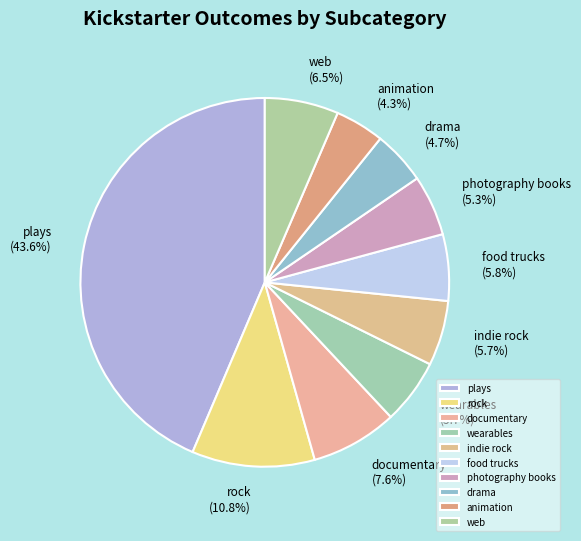

To the nearest percent, what percentage of the pie is food trucks?

6%